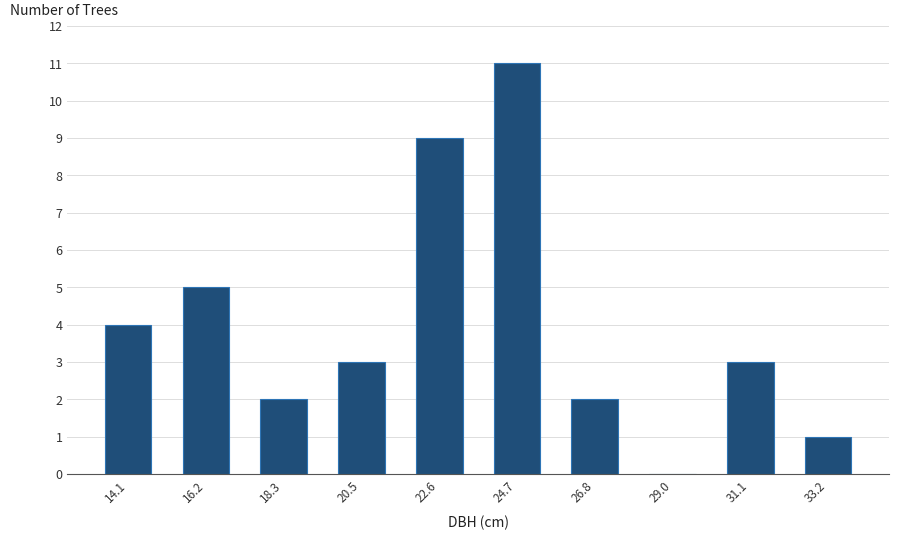

How tall is the bar that spans 26.0 to 28.0 on the x-axis? Neither the bar edges nor the heights are printed on the chart, so give them approximately, as read against the axes.

2